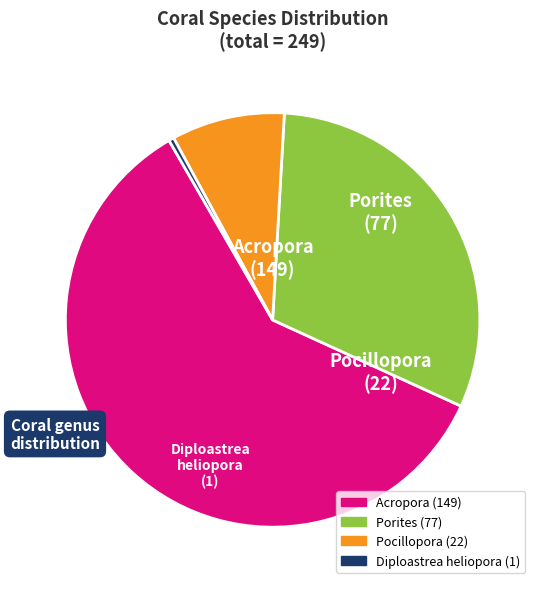

Do Pocillopora and Diploastrea heliopora together represent more than half of the pie?

No